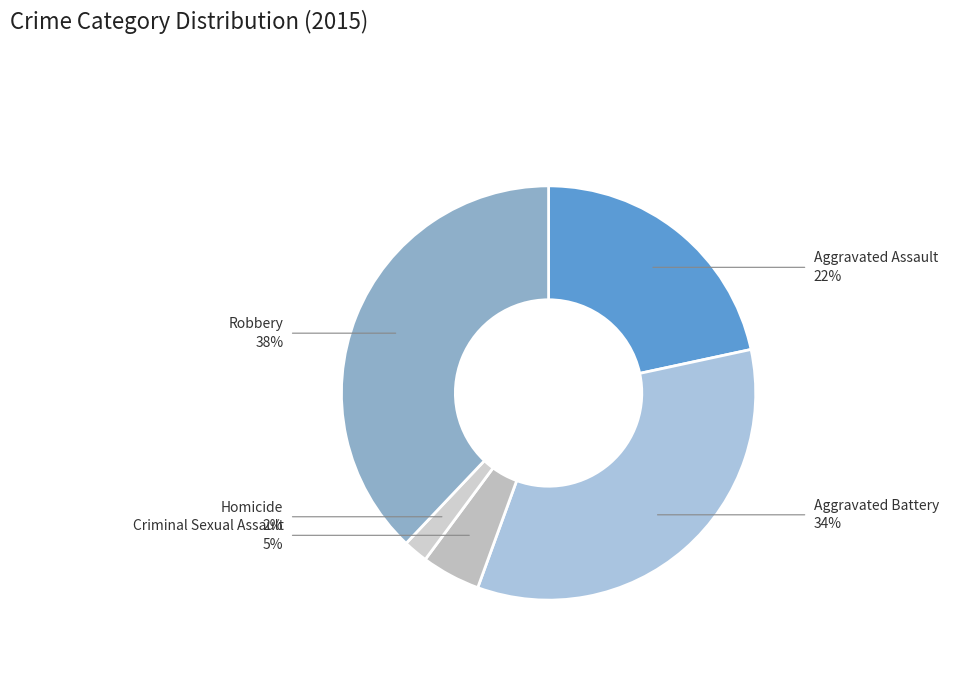

How many segments does this pie chart have?

5